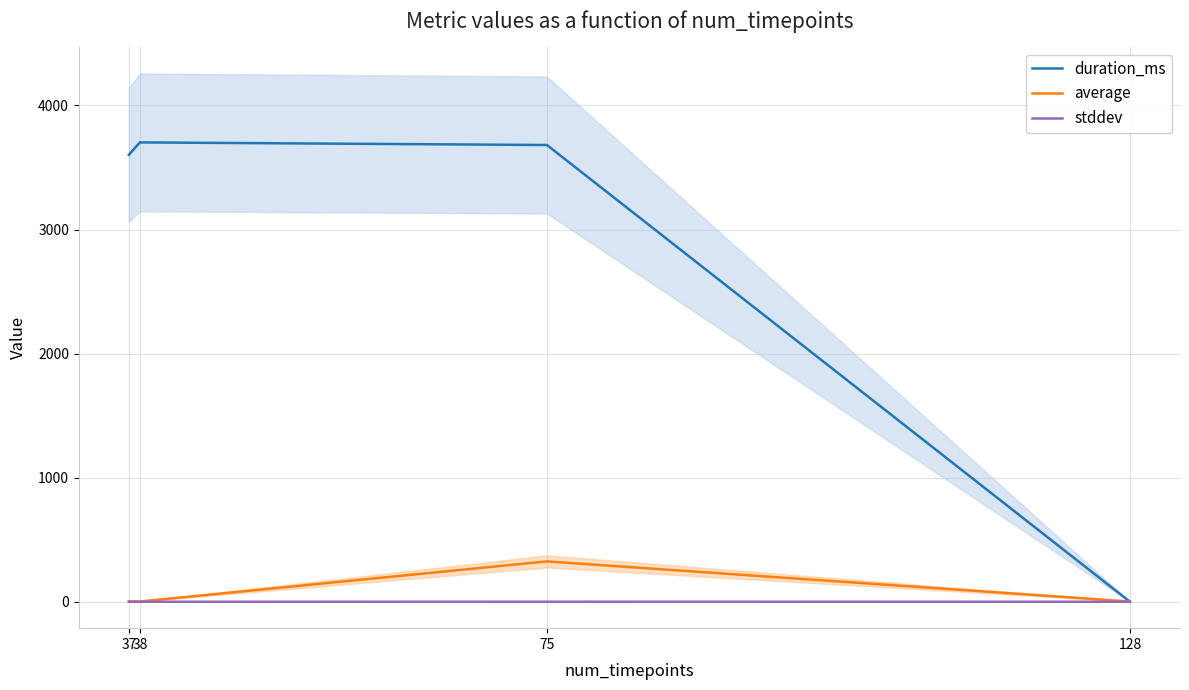

What are all the series names shown in the legend?

duration_ms, average, stddev